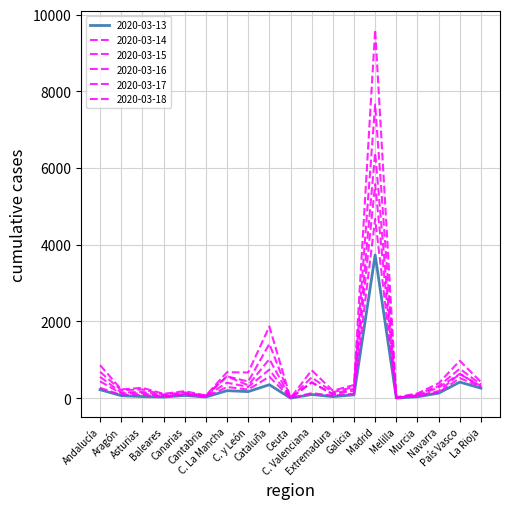

True or false: 2020-03-15 has a value of 846 at País Vasco.

False